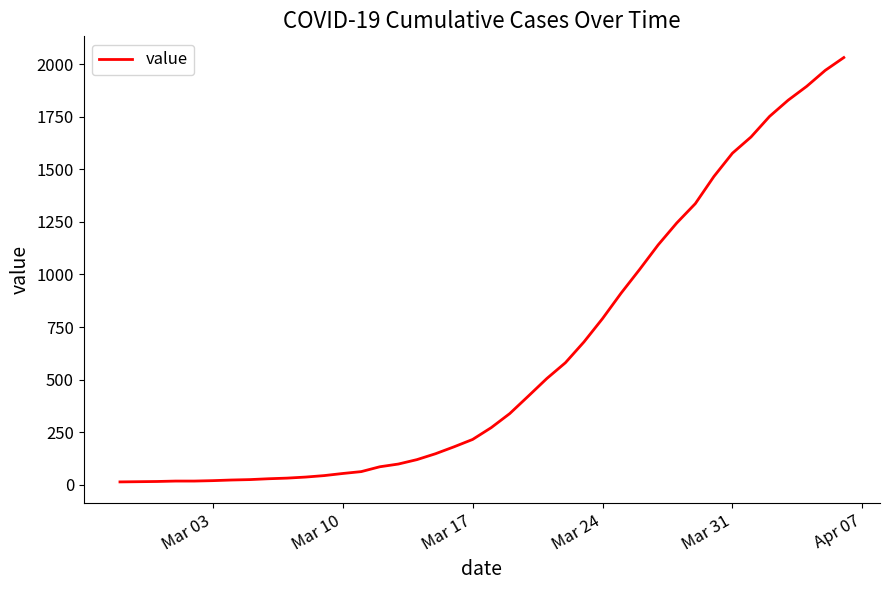

What is the average value?

616